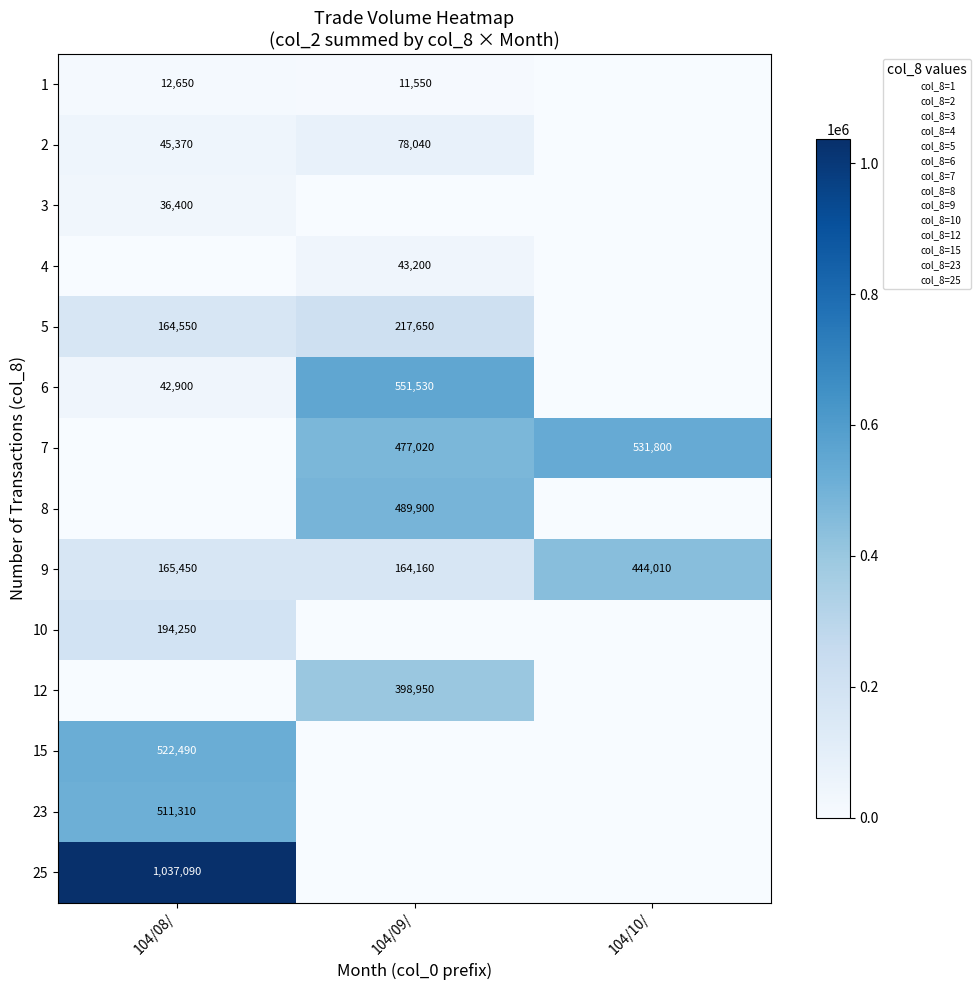

Rank the categories by 9 value from lowest to highest.

104/09/, 104/08/, 104/10/